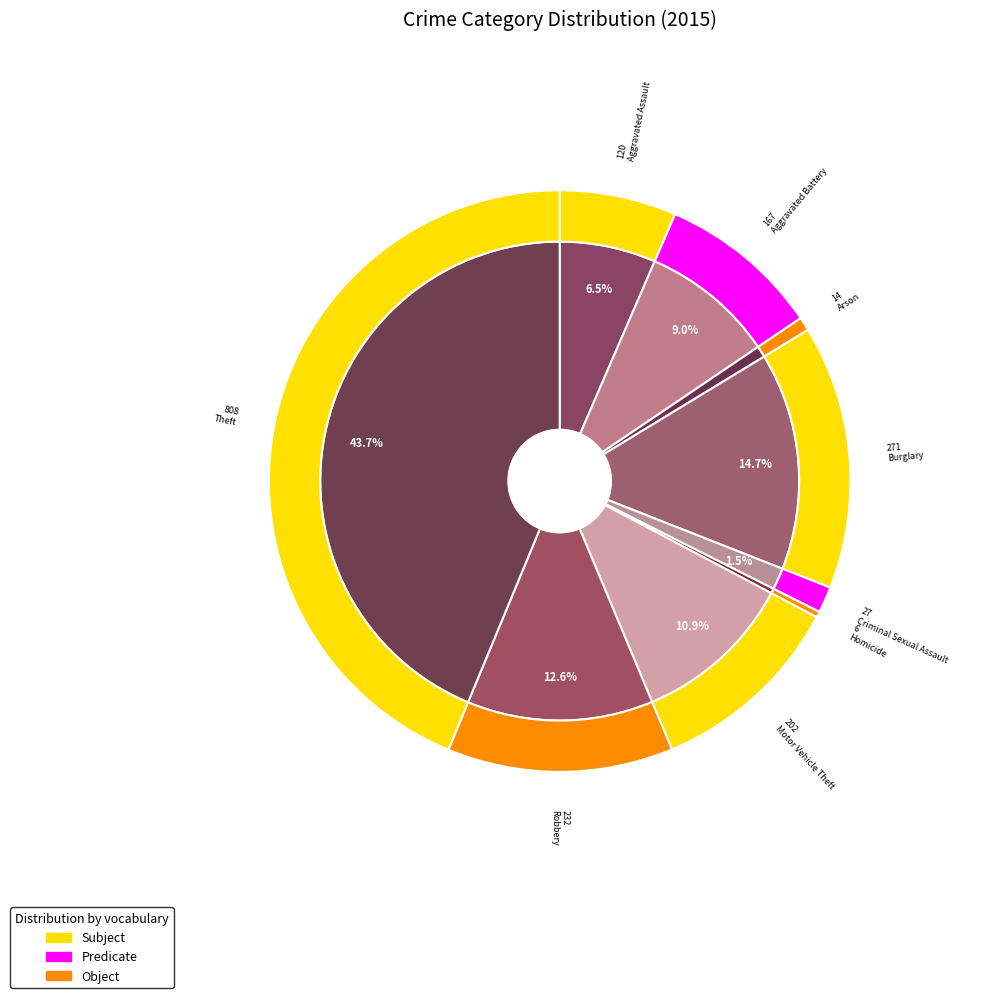

Which category has the biggest portion of the pie?

Theft